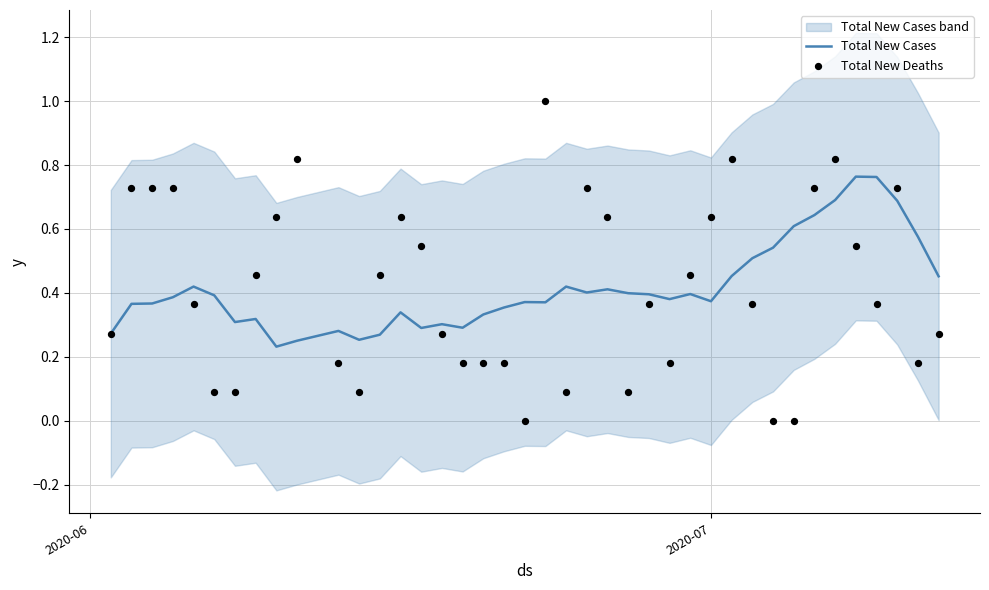

Which series has the largest Y range (max minus min)?

Total New Deaths